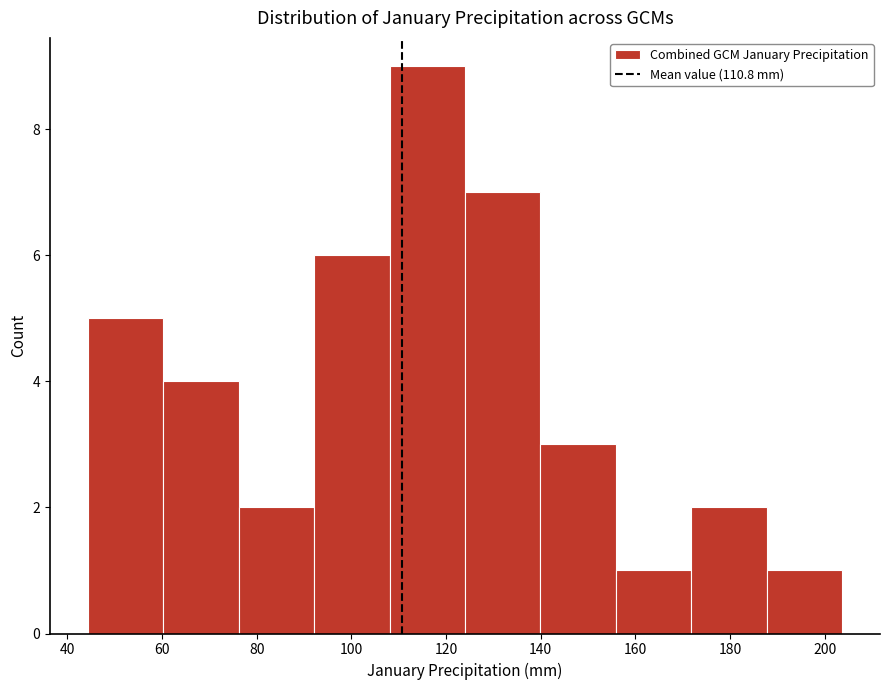

Over which range of the x-axis is the bar tallest?

108 to 124